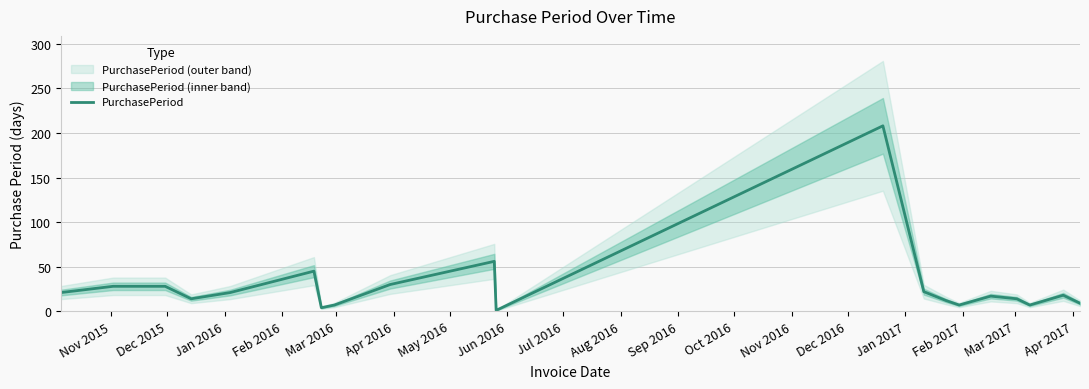

True or false: the data has more than 2 interior local peaks.

True